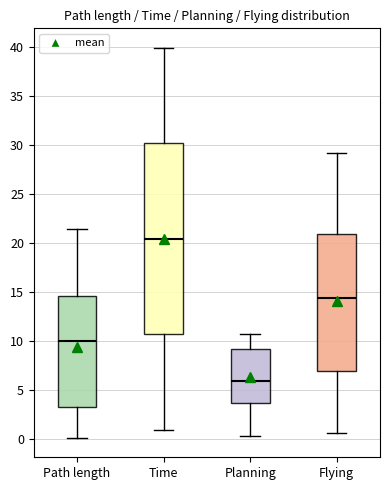

Reading left to right, transcribe this box plot: for each box, give where its median line is, the range the box spans, and where its two whiskers end, as read against the y-axis. The values are not printed on the chart, so give them approximately, as read against the axis.

Path length: median 10.0, box 3.5 to 14.5, whiskers 0.0 to 21.5
Time: median 20.5, box 10.5 to 30.0, whiskers 1.0 to 40.0
Planning: median 6.0, box 3.5 to 9.0, whiskers 0.5 to 10.5
Flying: median 14.5, box 7.0 to 21.0, whiskers 0.5 to 29.0